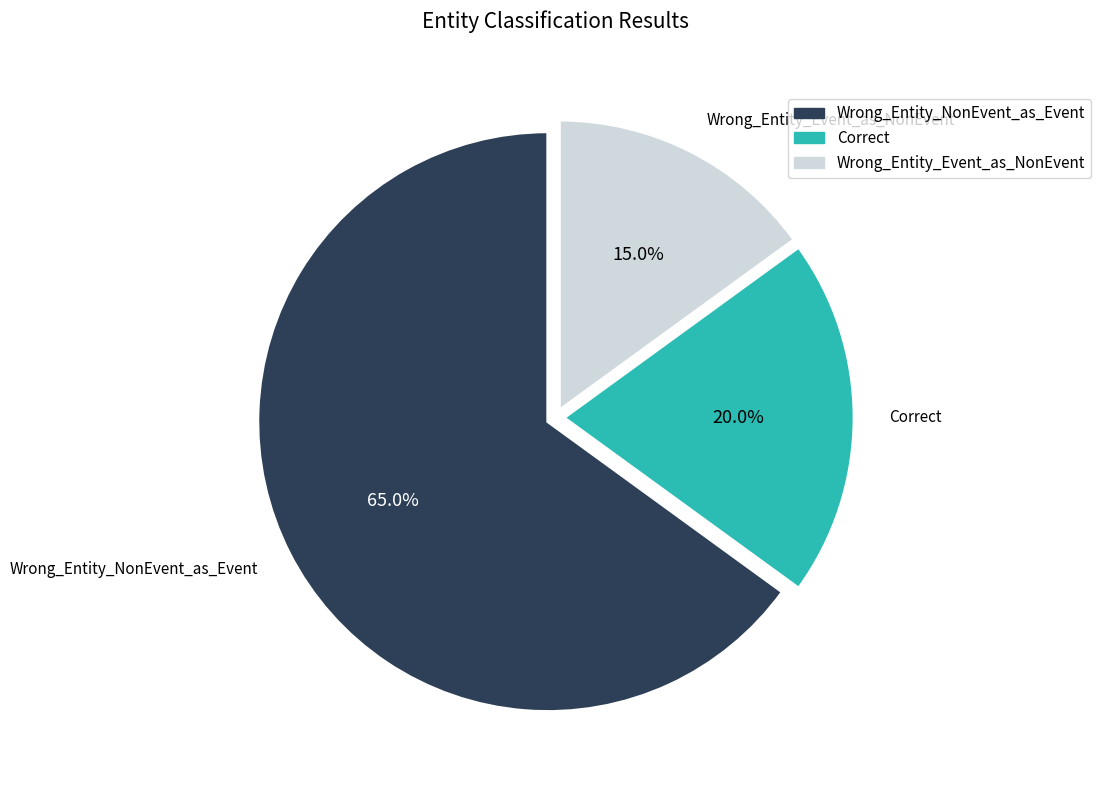

True or false: Correct accounts for 20% of the total.

True